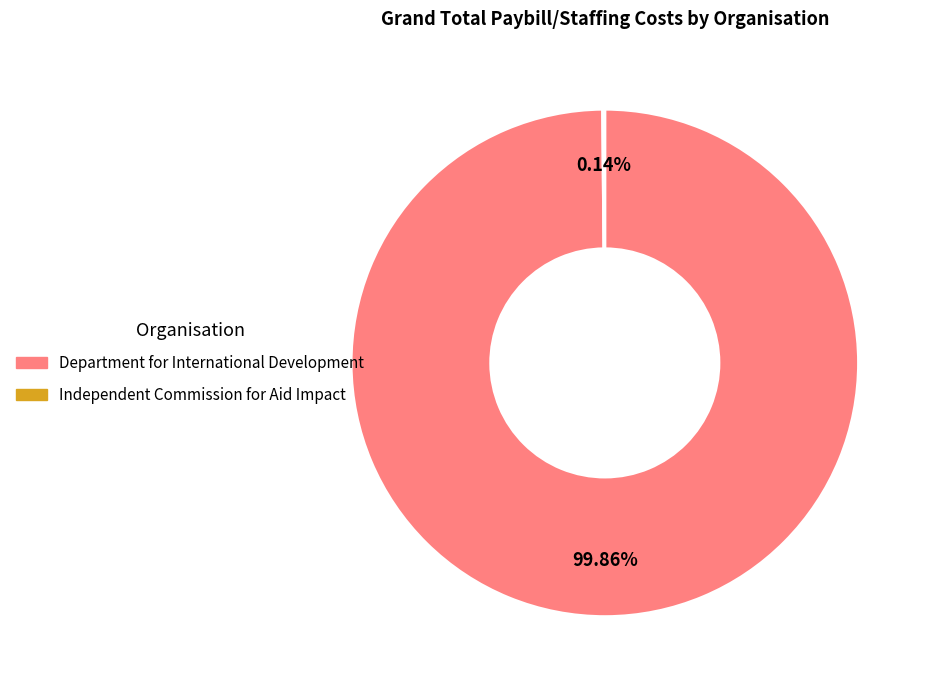

Does Department for International Development represent more than half of the total?

Yes